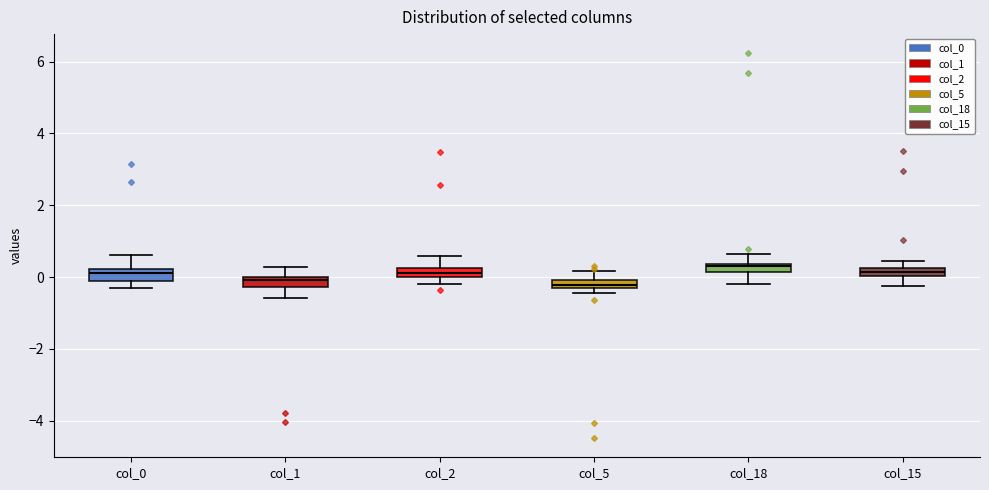

Where does the upper whisker of the box for col_1 end on the y-axis? The values are not printed on the chart, so give them approximately, as read against the axis.

0.2